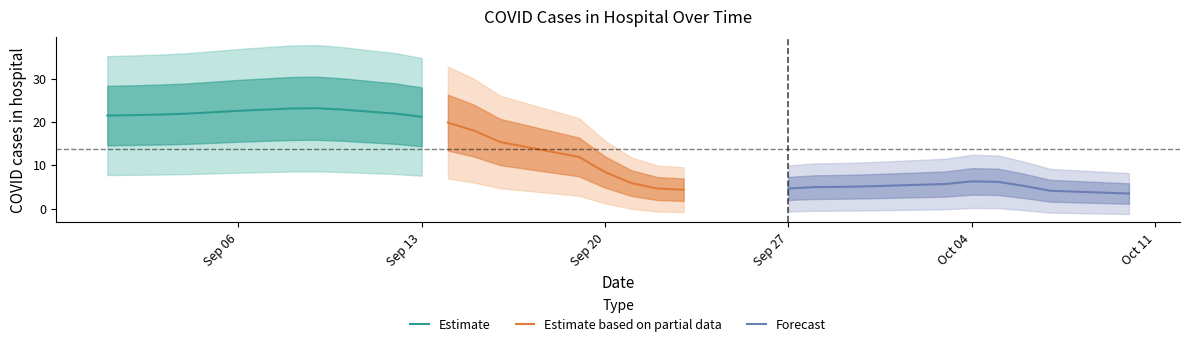

The value of Estimate at Sep 13 is 7.9. True or false?

False